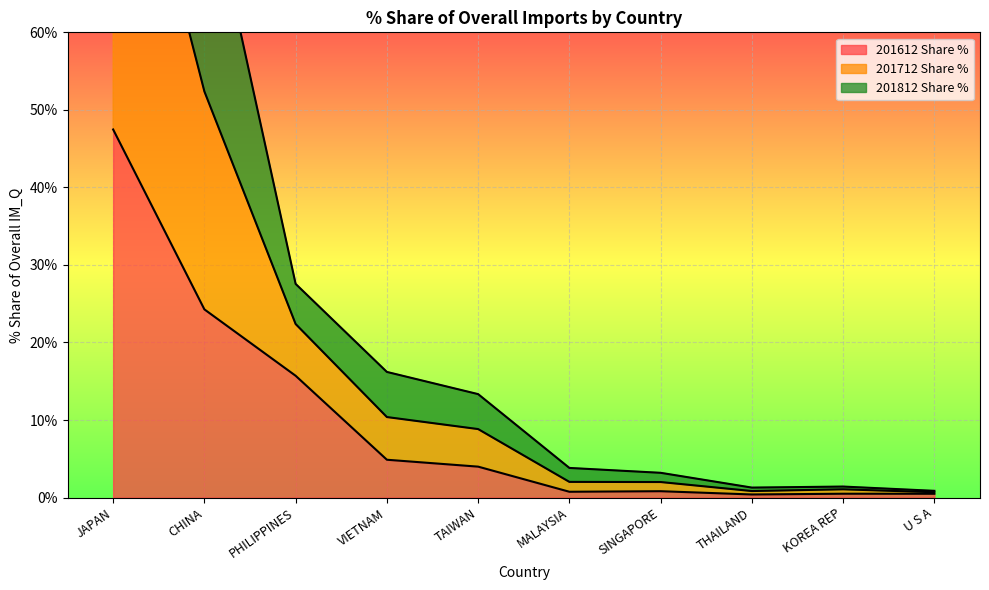

What is the minimum value for 201612 Share %?

0.4